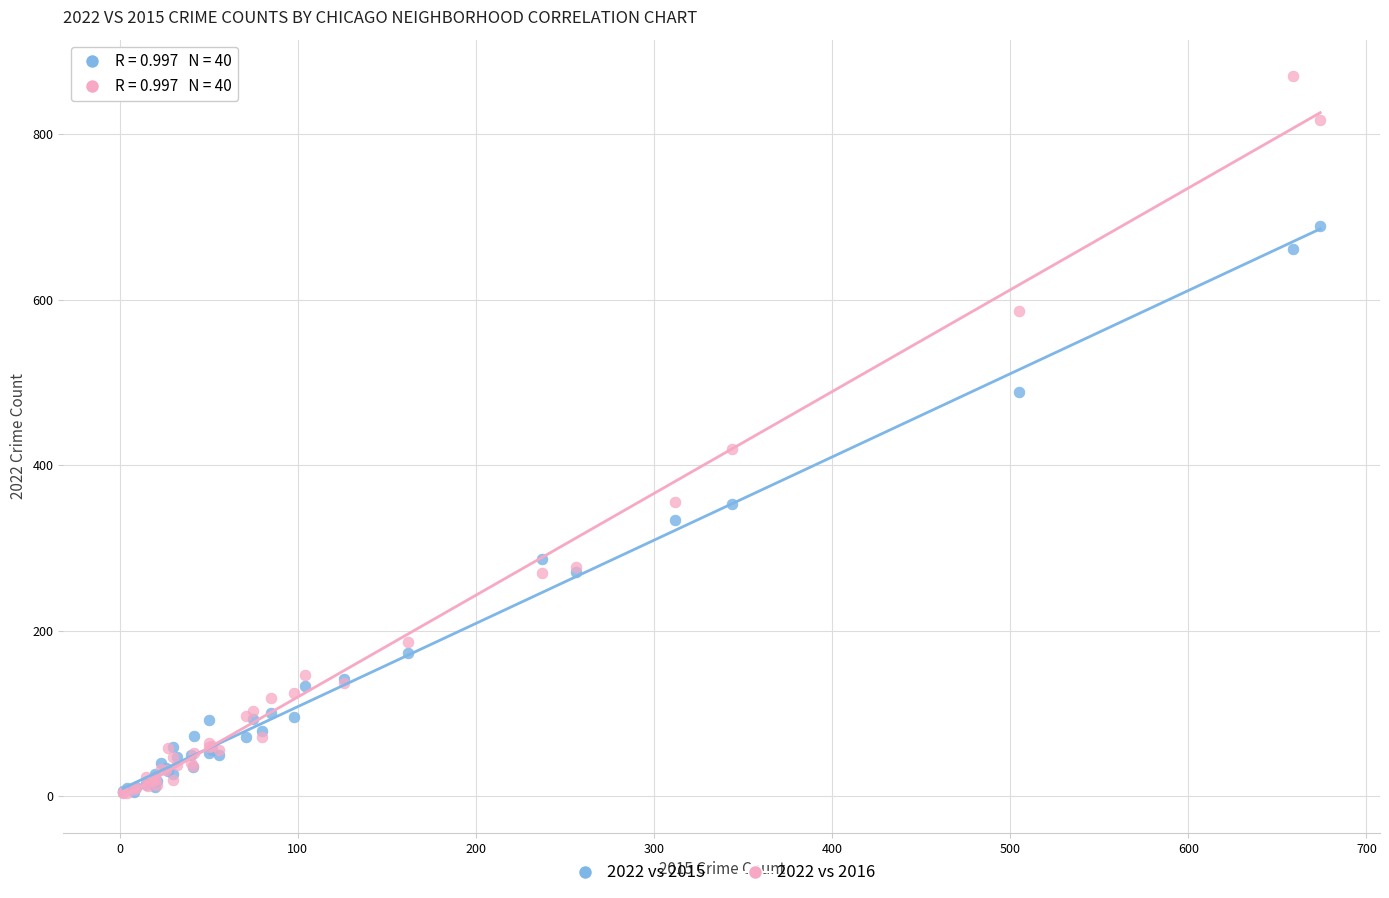

Across all series, what Y value is closest to 437?

420